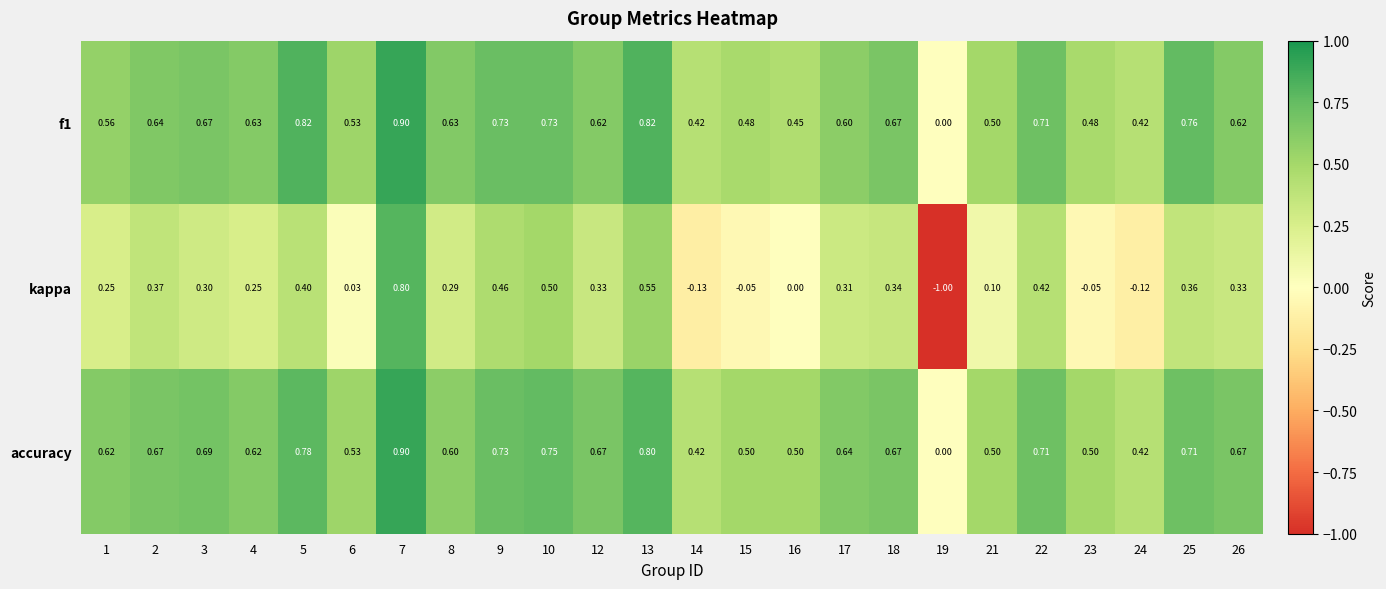

Which series has the largest range (max minus min)?

kappa